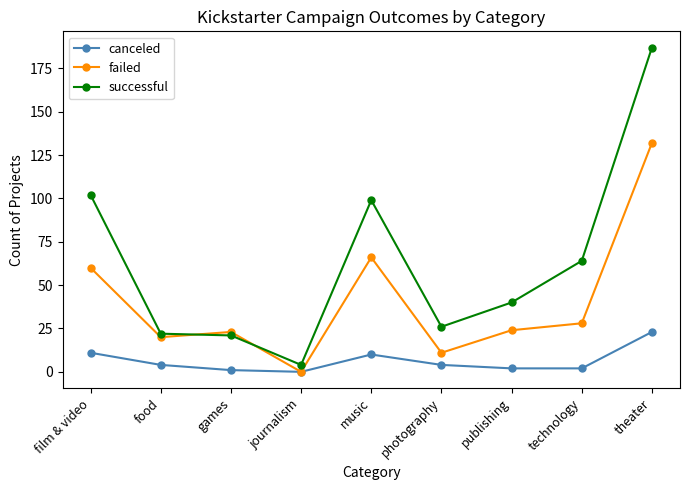

True or false: canceled has a value of 18 at film & video.

False